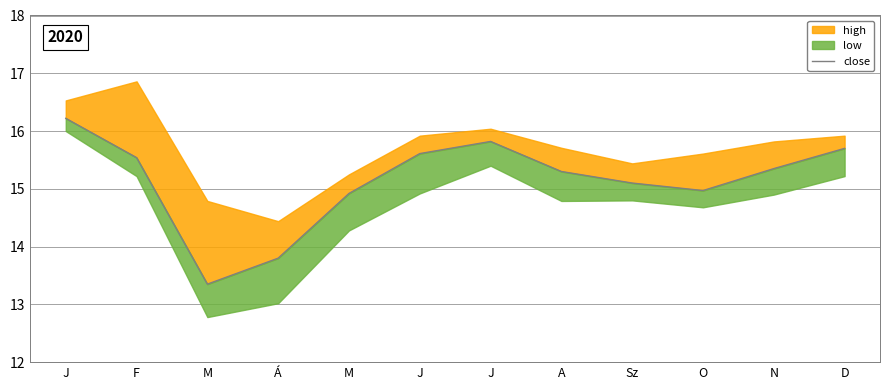

How many points are lower than both their immediate neighbors (excluding endpoints)?

2